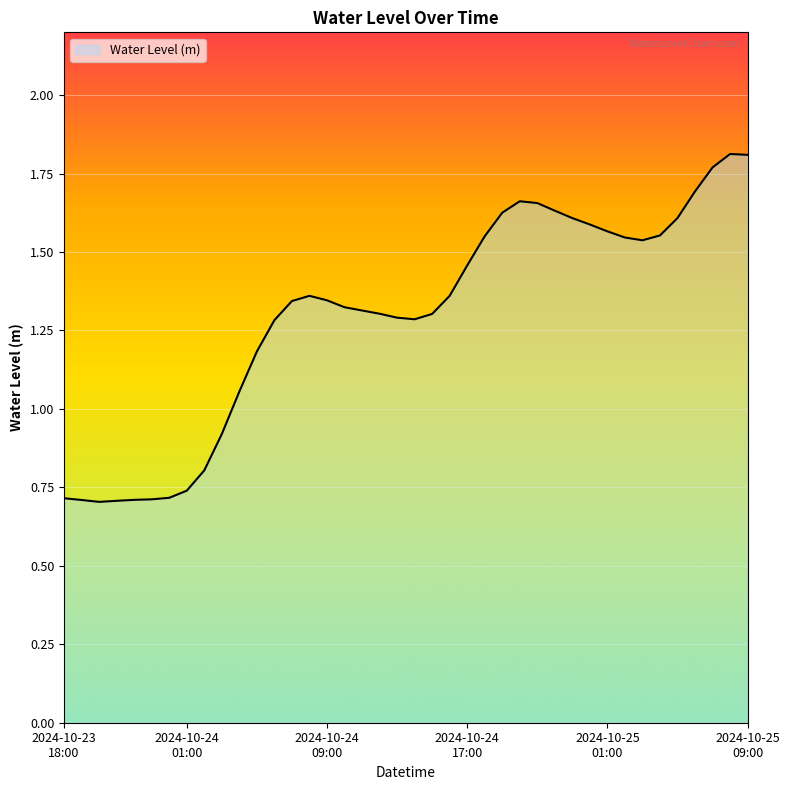

Does the chart have visible grid lines?

Yes